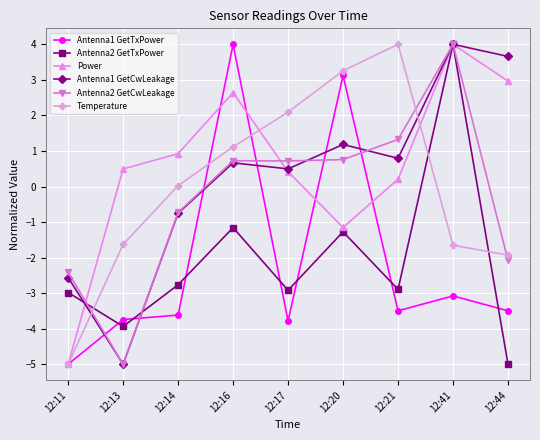

How many series are shown in this chart?

6